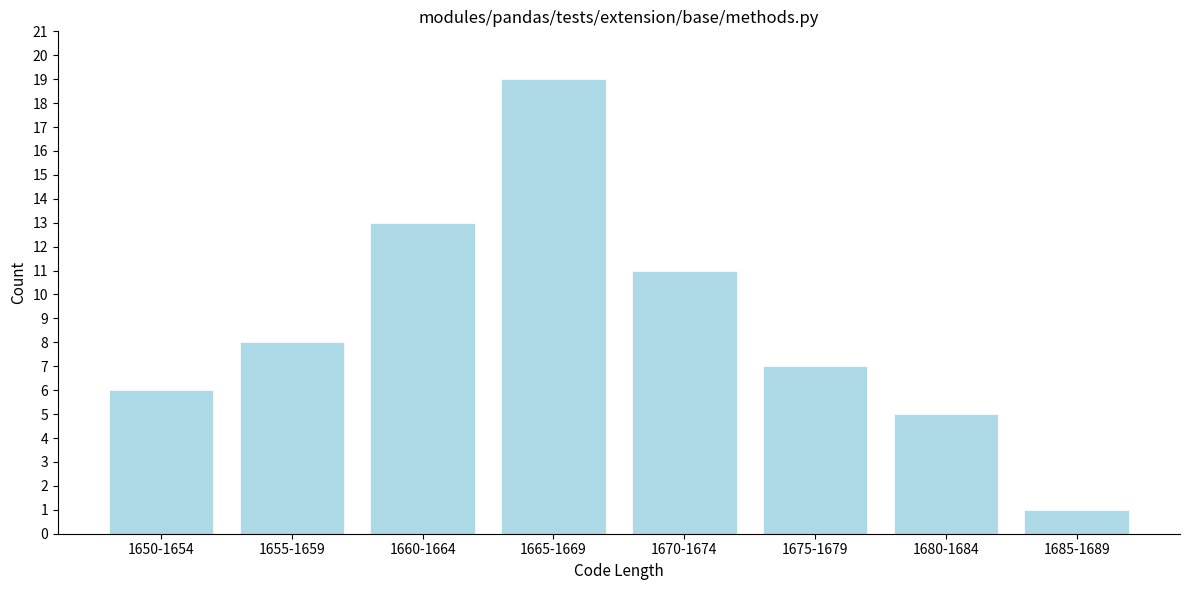

Reading right to left, list all the values displayed in this chart.

1685-1689=1	1680-1684=5	1675-1679=7	1670-1674=11	1665-1669=19	1660-1664=13	1655-1659=8	1650-1654=6